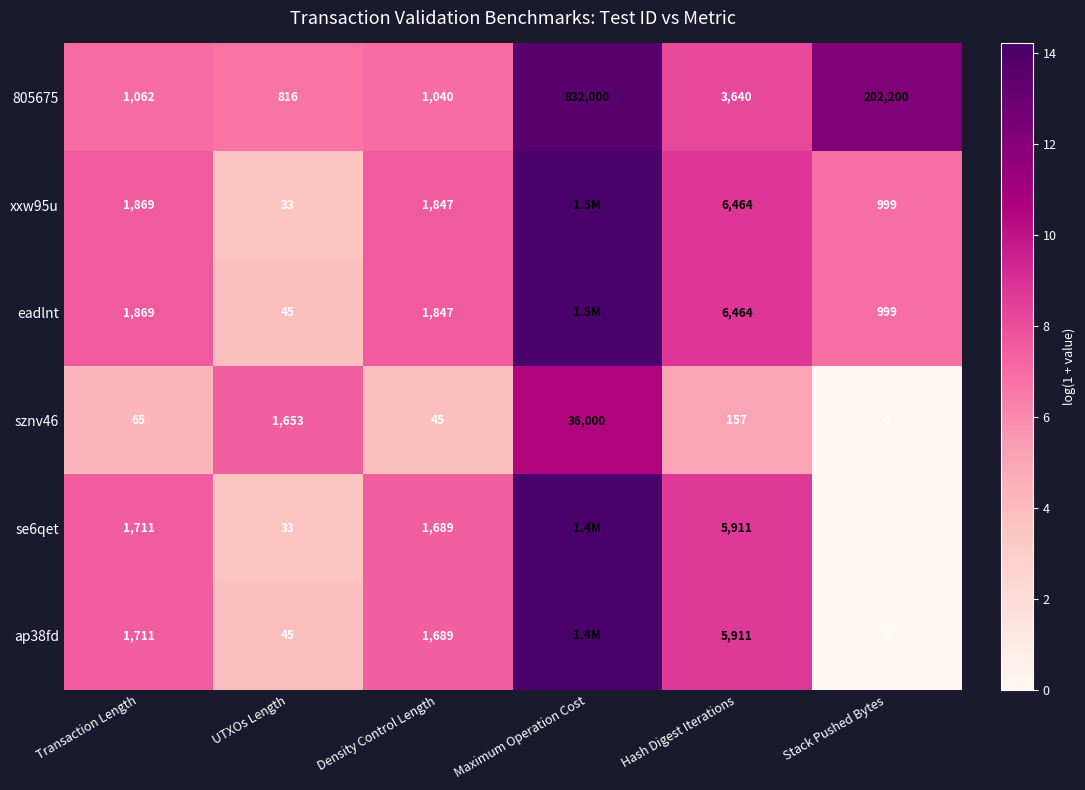

Is the value of sznv46 at Hash Digest Iterations greater than the value of xxw95u at Density Control Length?

No